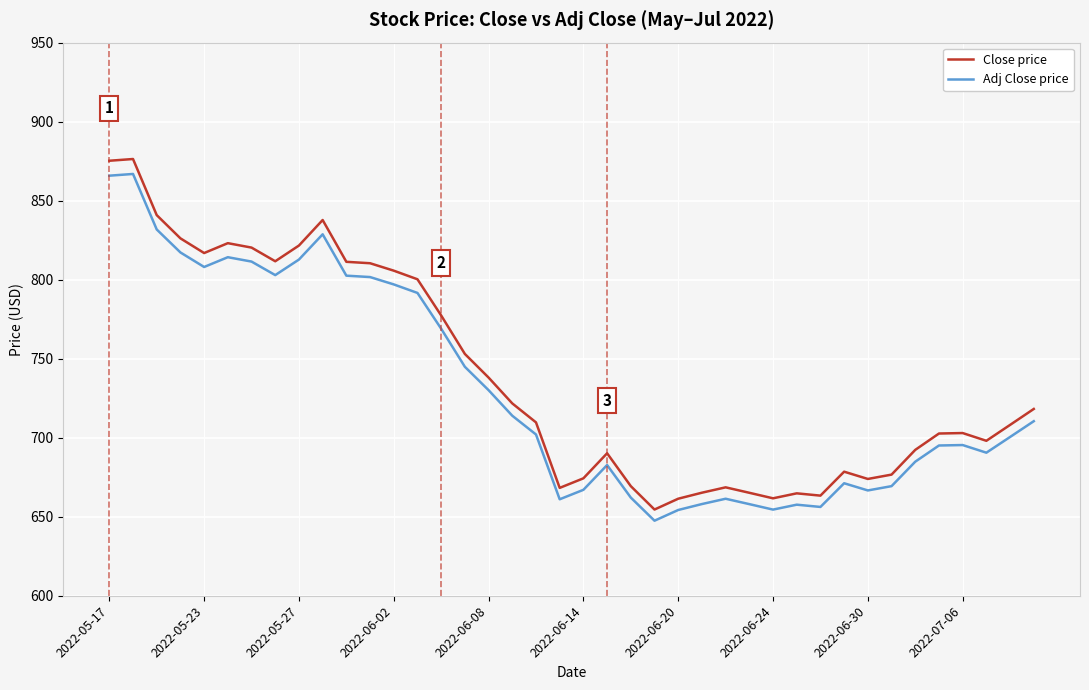

What is the difference between the maximum and minimum values in the Close price series?

221.8